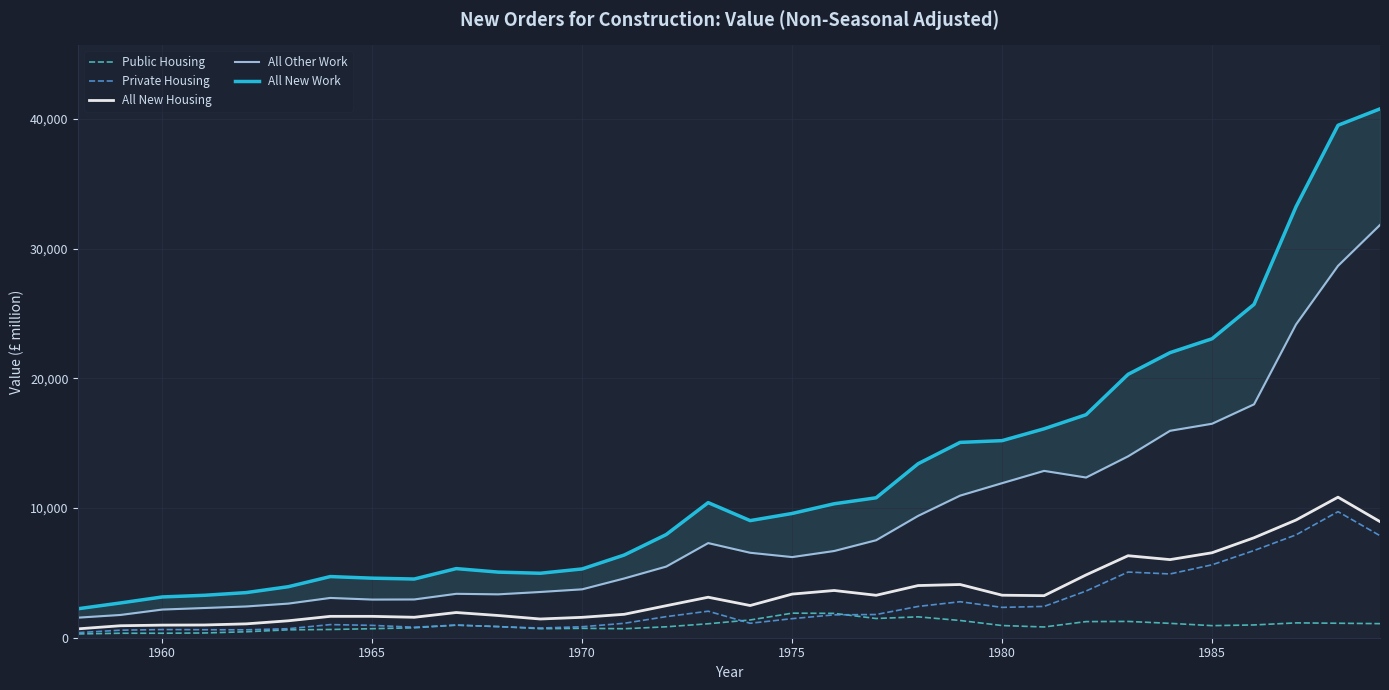

What is the maximum value for Public Housing?

1894